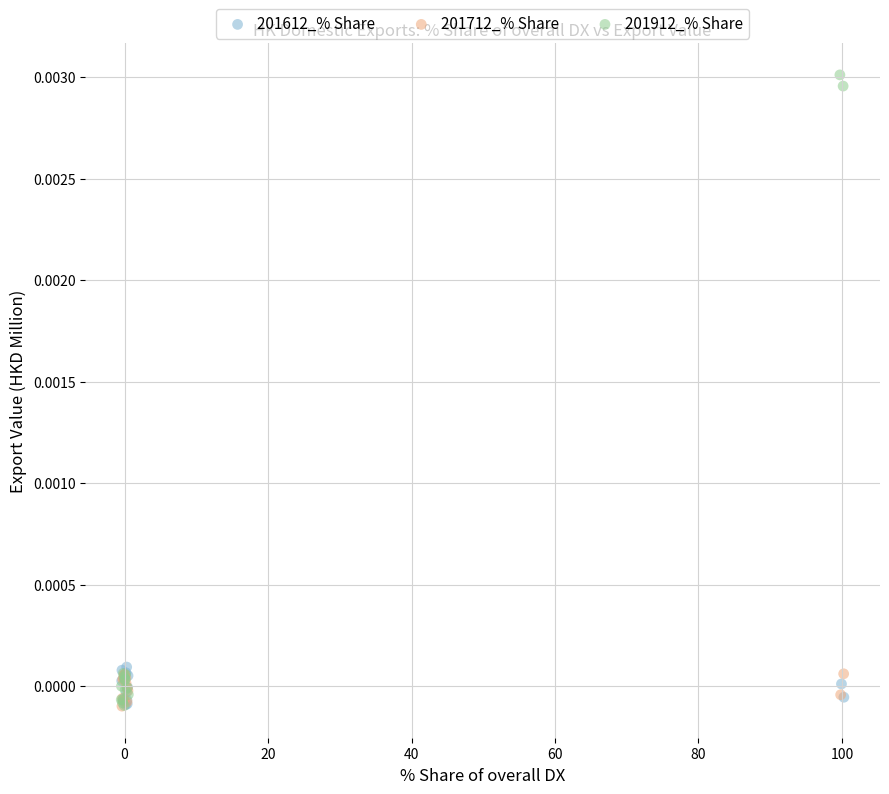

Which series contains the highest Y value?

201912_% Share